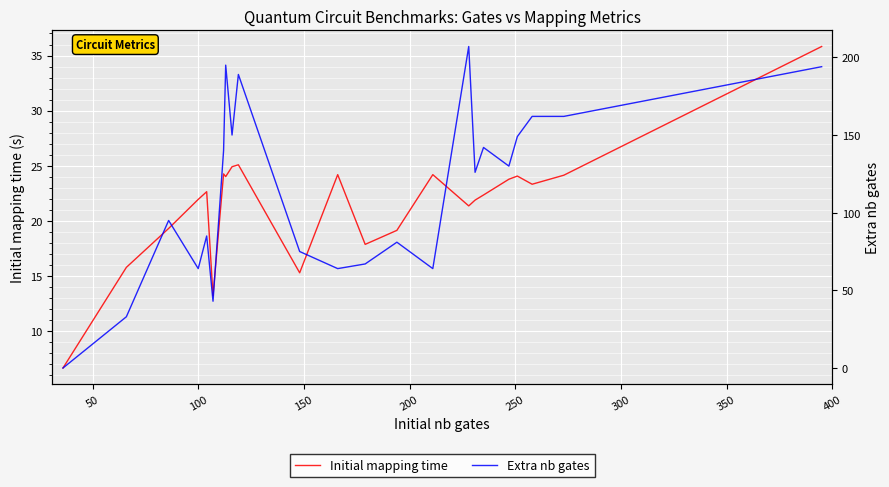

Reading left to right, extract all data points from this chart.

Initial mapping time: 6.6	15.8	19.3	21.9	22.6	13.2	24.2	24.0	24.9	25.1	15.3	24.2	17.8	19.1	24.2	21.3	21.9	22.3	23.8	24.1	23.3	24.1	35.8
Extra nb gates: 0.0	33.0	95.0	64.0	85.0	43.0	140.0	195.0	150.0	189.0	75.0	64.0	67.0	81.0	64.0	207.0	126.0	142.0	130.0	149.0	162.0	162.0	194.0